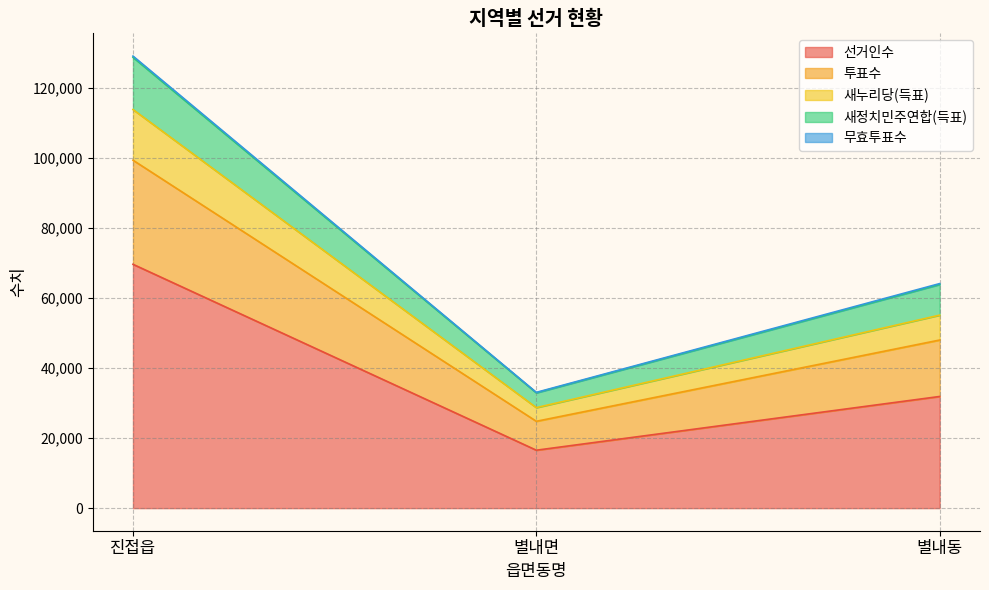

Does the chart have visible grid lines?

Yes